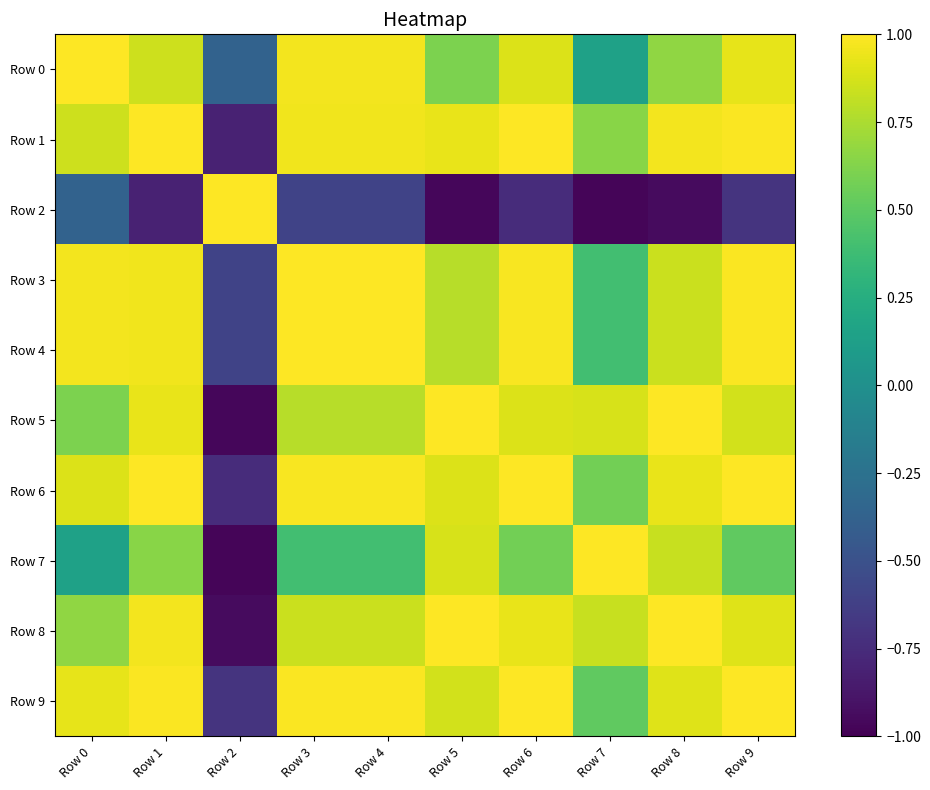

Reading left to right, extract all data points from this chart.

Row 0: Row 0=1.0	Row 1=0.8	Row 2=-0.4	Row 3=1.0	Row 4=1.0	Row 5=0.6	Row 6=0.9	Row 7=0.1	Row 8=0.7	Row 9=0.9
Row 1: Row 0=0.8	Row 1=1.0	Row 2=-0.8	Row 3=1.0	Row 4=1.0	Row 5=0.9	Row 6=1.0	Row 7=0.6	Row 8=1.0	Row 9=1.0
Row 2: Row 0=-0.4	Row 1=-0.8	Row 2=1.0	Row 3=-0.6	Row 4=-0.6	Row 5=-1.0	Row 6=-0.7	Row 7=-1.0	Row 8=-0.9	Row 9=-0.7
Row 3: Row 0=1.0	Row 1=1.0	Row 2=-0.6	Row 3=1.0	Row 4=1.0	Row 5=0.8	Row 6=1.0	Row 7=0.4	Row 8=0.8	Row 9=1.0
Row 4: Row 0=1.0	Row 1=1.0	Row 2=-0.6	Row 3=1.0	Row 4=1.0	Row 5=0.8	Row 6=1.0	Row 7=0.4	Row 8=0.8	Row 9=1.0
Row 5: Row 0=0.6	Row 1=0.9	Row 2=-1.0	Row 3=0.8	Row 4=0.8	Row 5=1.0	Row 6=0.9	Row 7=0.9	Row 8=1.0	Row 9=0.9
Row 6: Row 0=0.9	Row 1=1.0	Row 2=-0.7	Row 3=1.0	Row 4=1.0	Row 5=0.9	Row 6=1.0	Row 7=0.6	Row 8=0.9	Row 9=1.0
Row 7: Row 0=0.1	Row 1=0.6	Row 2=-1.0	Row 3=0.4	Row 4=0.4	Row 5=0.9	Row 6=0.6	Row 7=1.0	Row 8=0.8	Row 9=0.5
Row 8: Row 0=0.7	Row 1=1.0	Row 2=-0.9	Row 3=0.8	Row 4=0.8	Row 5=1.0	Row 6=0.9	Row 7=0.8	Row 8=1.0	Row 9=0.9
Row 9: Row 0=0.9	Row 1=1.0	Row 2=-0.7	Row 3=1.0	Row 4=1.0	Row 5=0.9	Row 6=1.0	Row 7=0.5	Row 8=0.9	Row 9=1.0